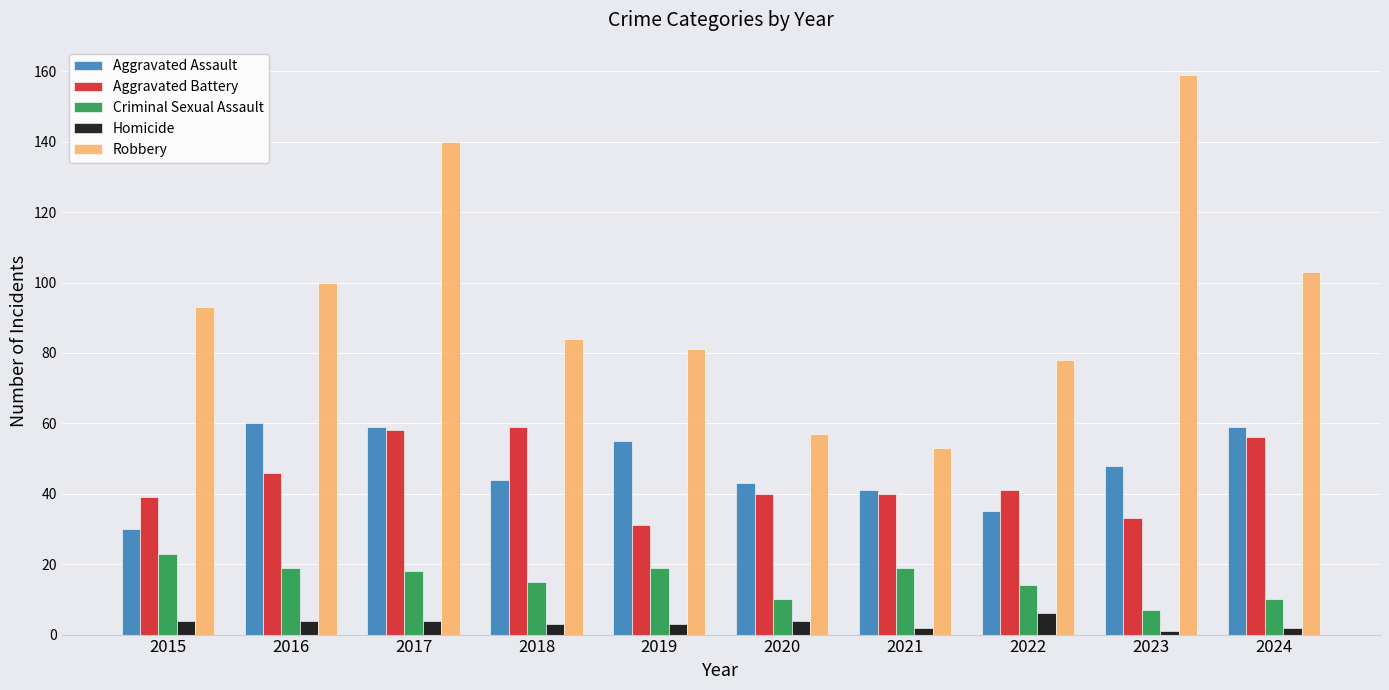

At which category does the chart reach its peak across all series?

2023